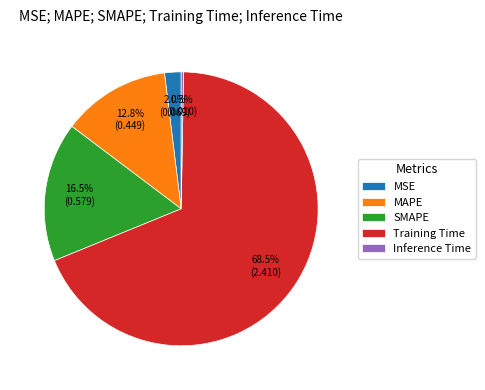

To the nearest percent, what percentage of the pie is MAPE?

13%